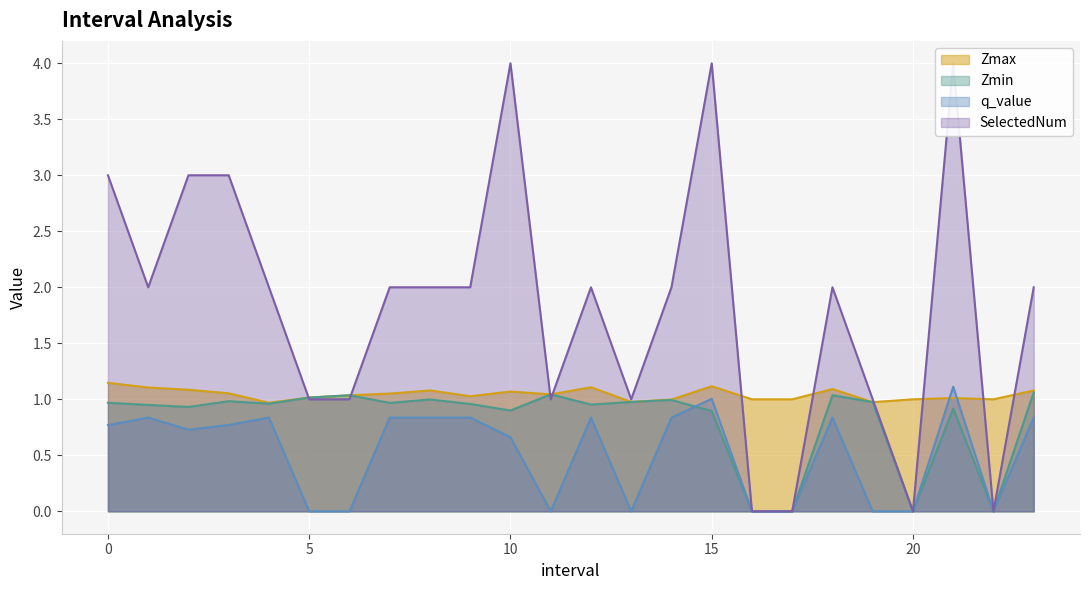

Reading left to right, extract all data points from this chart.

Zmax: 0=1.1	1=1.1	2=1.1	3=1.1	4=1.0	5=1.0	6=1.0	7=1.1	8=1.1	9=1.0	10=1.1	11=1.0	12=1.1	13=1.0	14=1.0	15=1.1	16=1.0	17=1.0	18=1.1	19=1.0	20=1.0	21=1.0	22=1.0	23=1.1
Zmin: 0=1.0	1=1.0	2=0.9	3=1.0	4=1.0	5=1.0	6=1.0	7=1.0	8=1.0	9=1.0	10=0.9	11=1.0	12=1.0	13=1.0	14=1.0	15=0.9	16=0.0	17=0.0	18=1.0	19=1.0	20=0.0	21=0.9	22=0.0	23=1.1
q_value: 0=0.8	1=0.8	2=0.7	3=0.8	4=0.8	5=-0.0	6=-0.0	7=0.8	8=0.8	9=0.8	10=0.7	11=-0.0	12=0.8	13=-0.0	14=0.8	15=1.0	16=0.0	17=0.0	18=0.8	19=-0.0	20=0.0	21=1.1	22=0.0	23=0.8
SelectedNum: 0=3.0	1=2.0	2=3.0	3=3.0	4=2.0	5=1.0	6=1.0	7=2.0	8=2.0	9=2.0	10=4.0	11=1.0	12=2.0	13=1.0	14=2.0	15=4.0	16=0.0	17=0.0	18=2.0	19=1.0	20=0.0	21=4.0	22=0.0	23=2.0